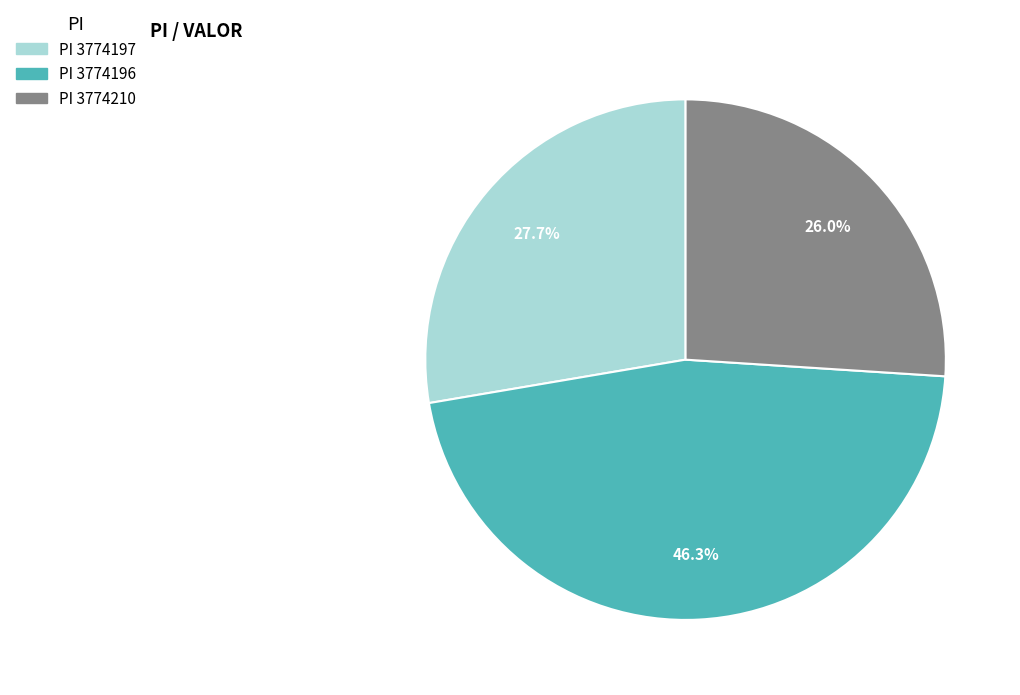

Is there a majority slice in this chart?

No